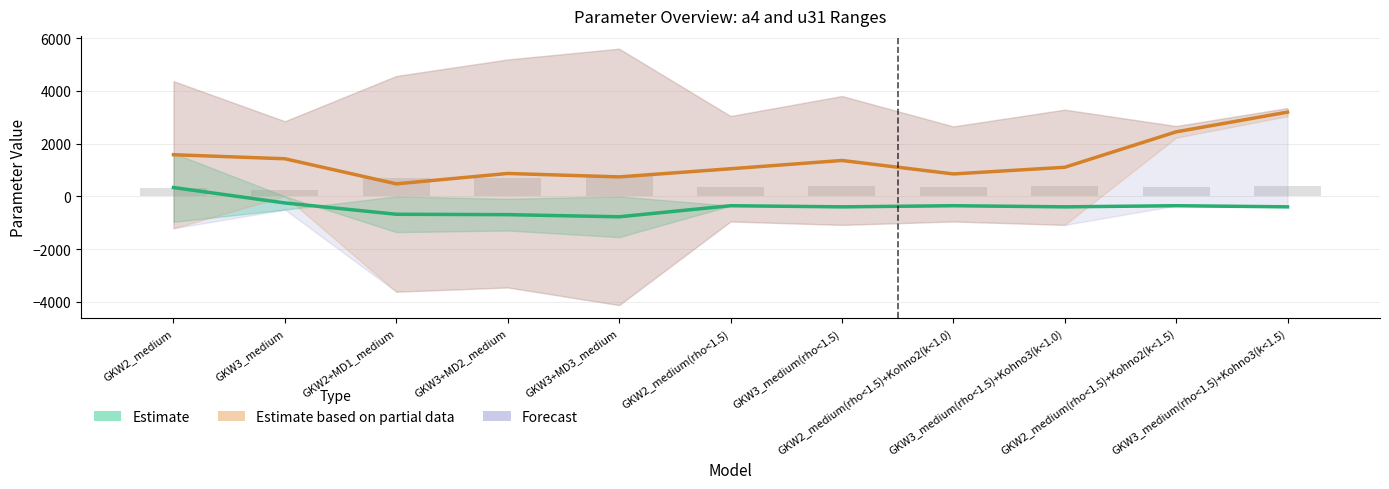

Between GKW3+MD3_medium and GKW2_medium(rho<1.5), which is larger?

GKW2_medium(rho<1.5)